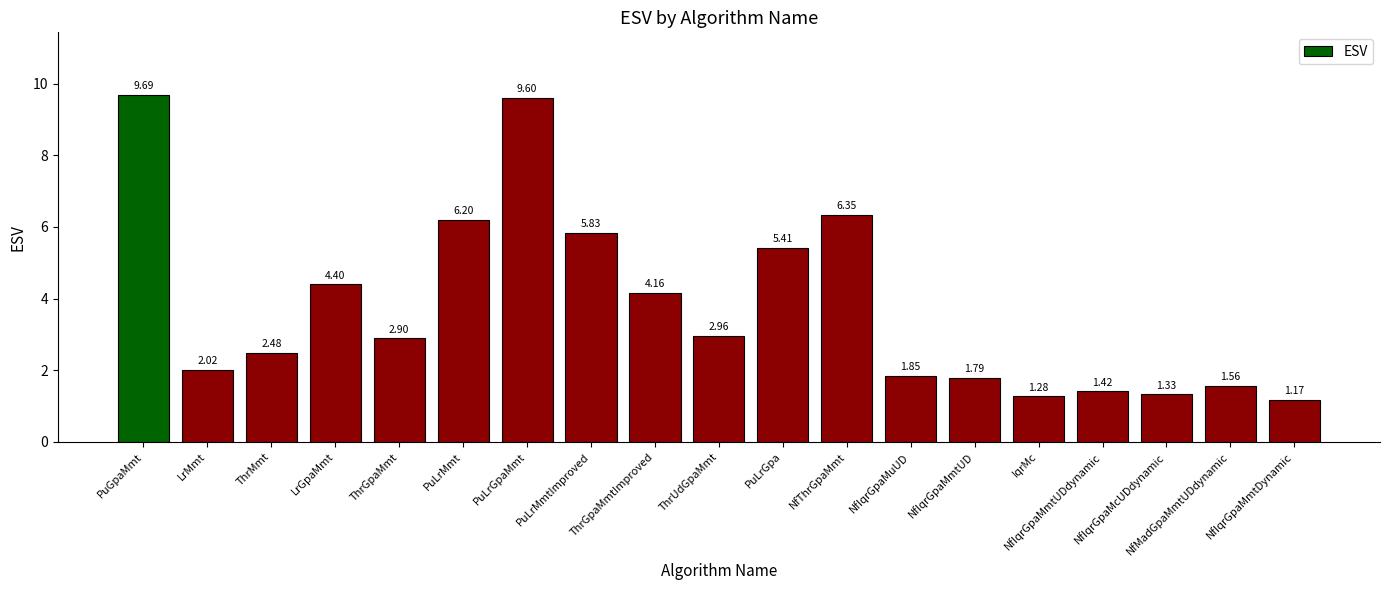

Which has a higher value, NfIqrGpaMmtUDdynamic or PuLrGpa?

PuLrGpa